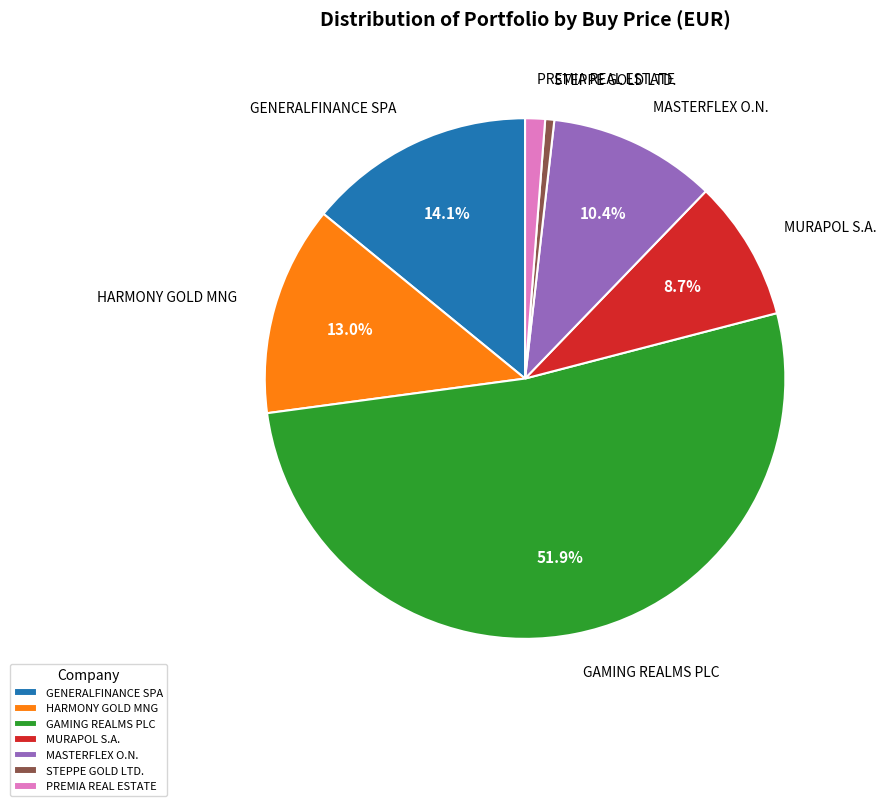

What percentage do HARMONY GOLD MNG and MASTERFLEX O.N. together represent?

23.4%